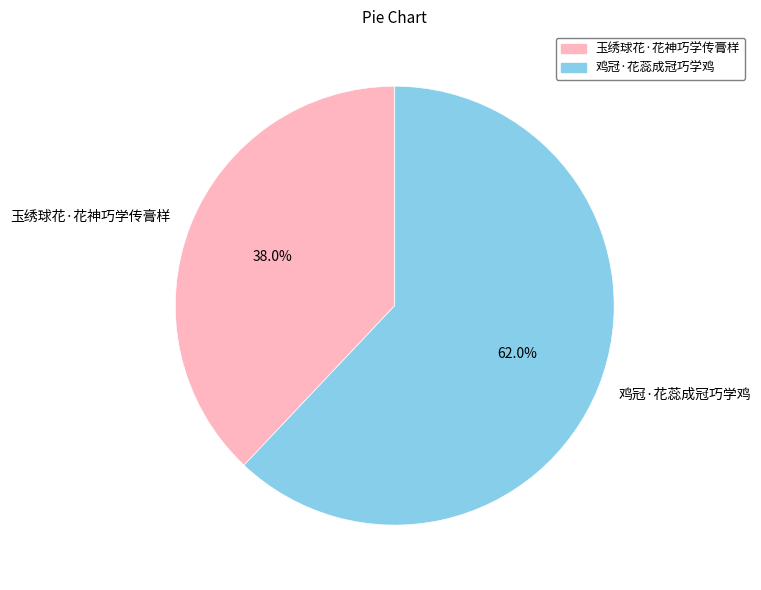

Is there any slice that represents more than half of the pie?

Yes